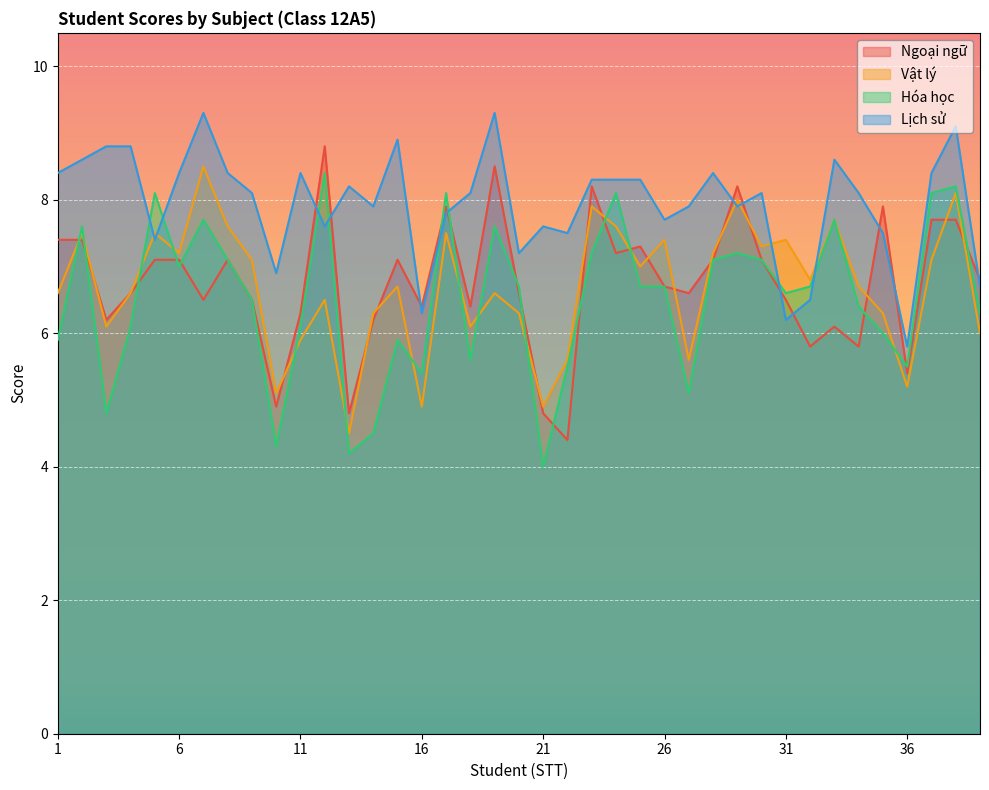

At which label does Hóa học reach its minimum?

21